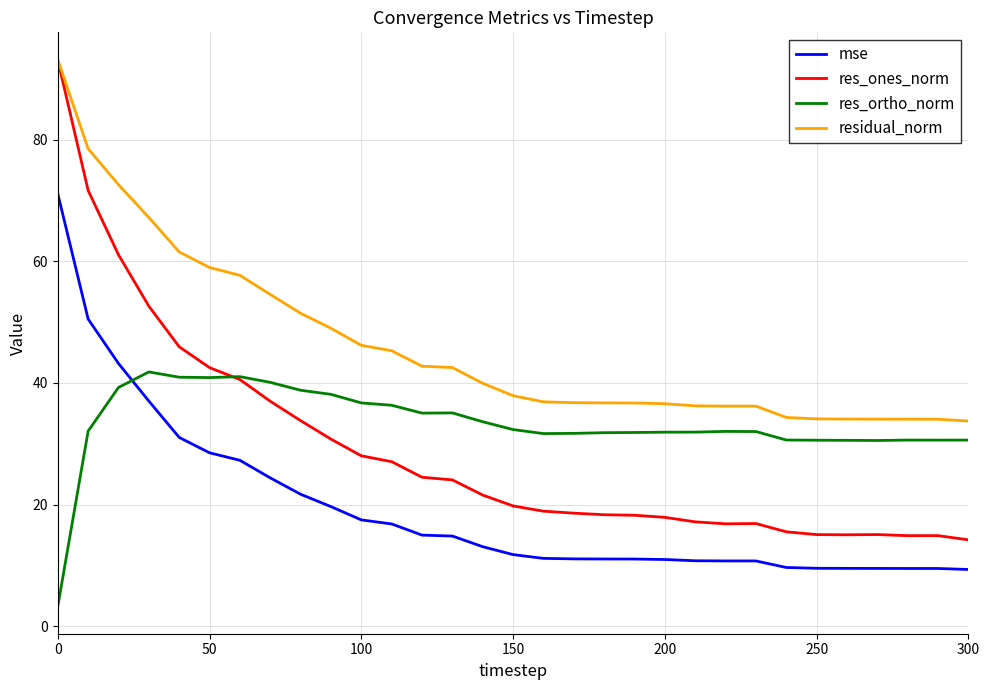

Which series has the largest range (max minus min)?

res_ones_norm